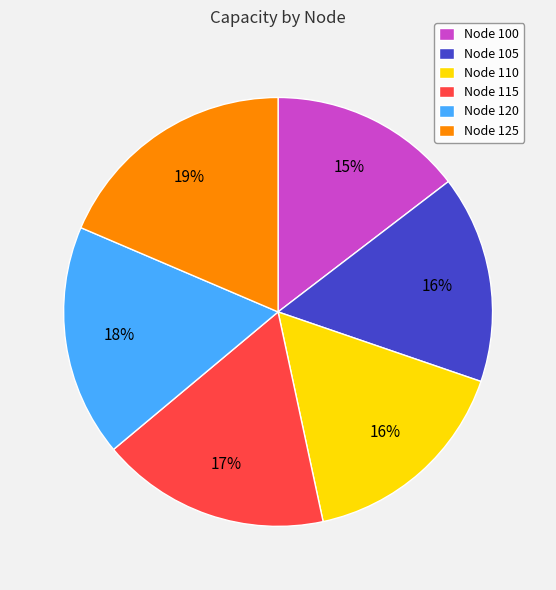

What is the ratio of the value at Node 100 to the value at Node 125?

0.8